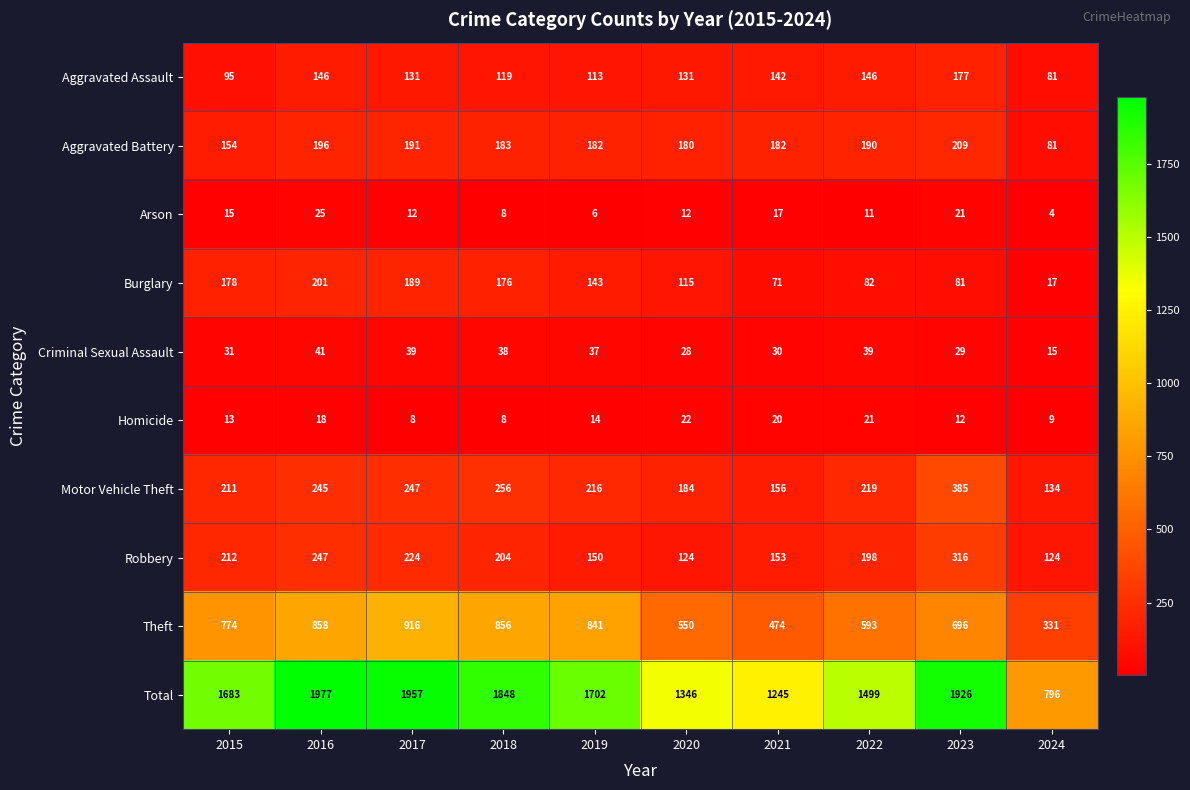

True or false: Total has a value of 937 at 2016.

False